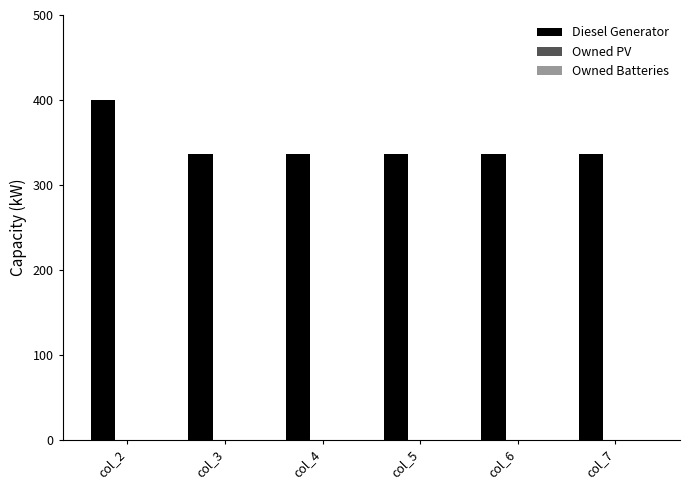

Approximately how many times larger is the value at col_6 compared to col_7?

1.0